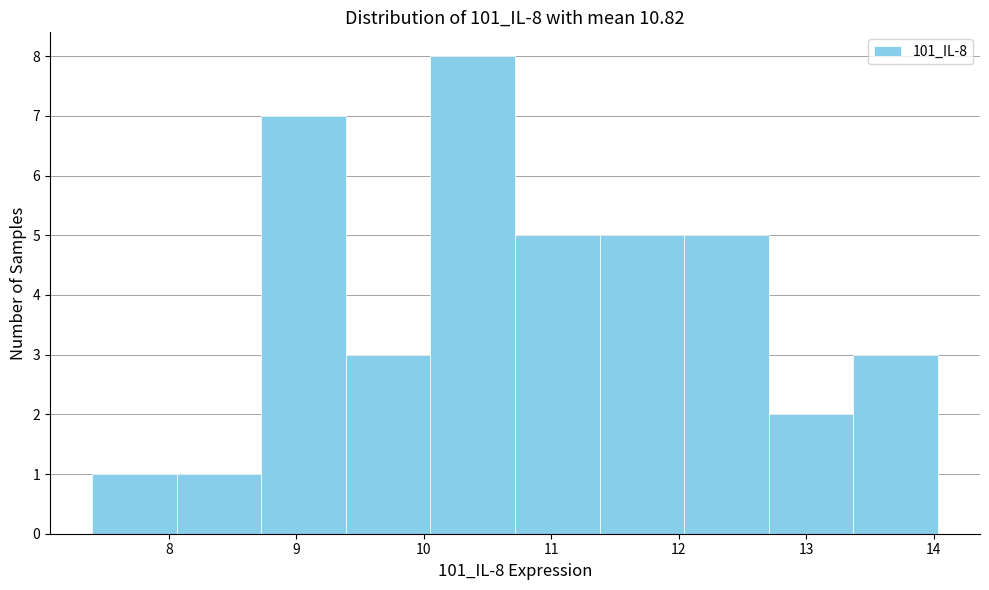

Over which range of the x-axis is the bar tallest?

10.1 to 10.7